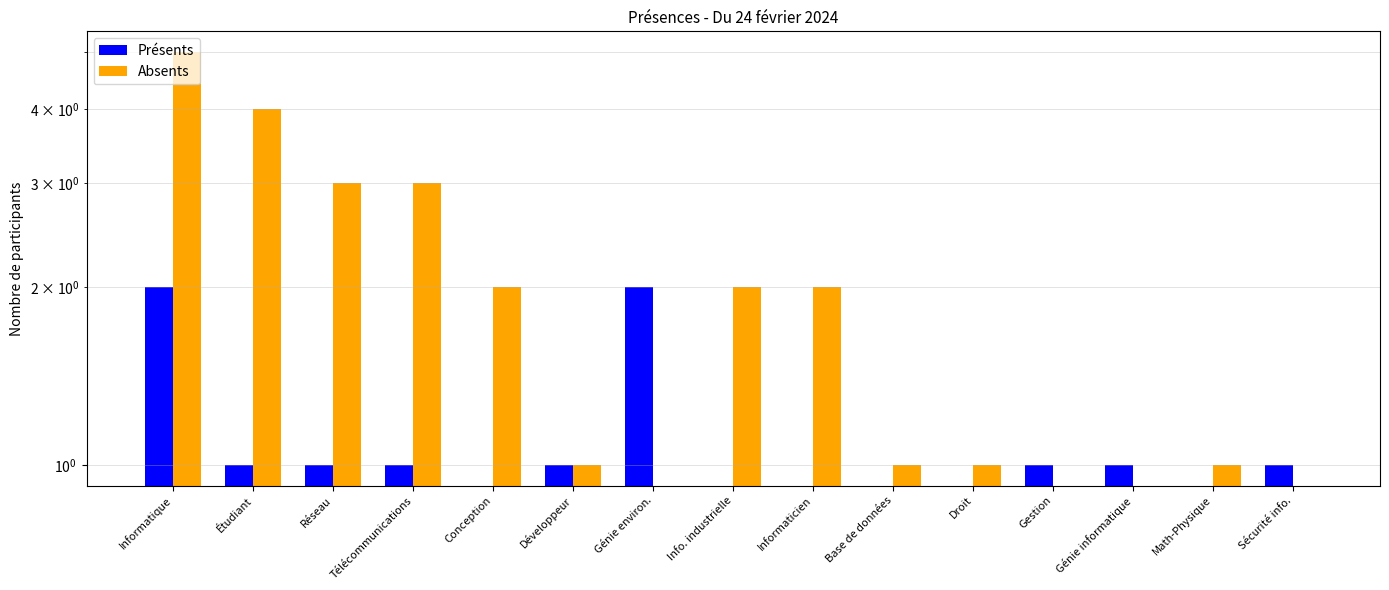

Count the Présents values in the range 0 to 1.

13